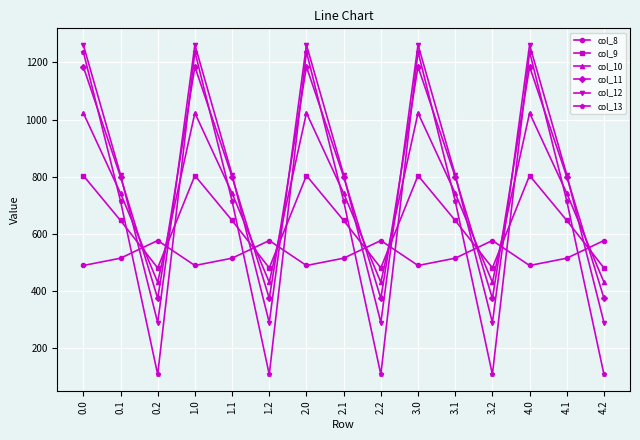

How many data points does each series have?

15